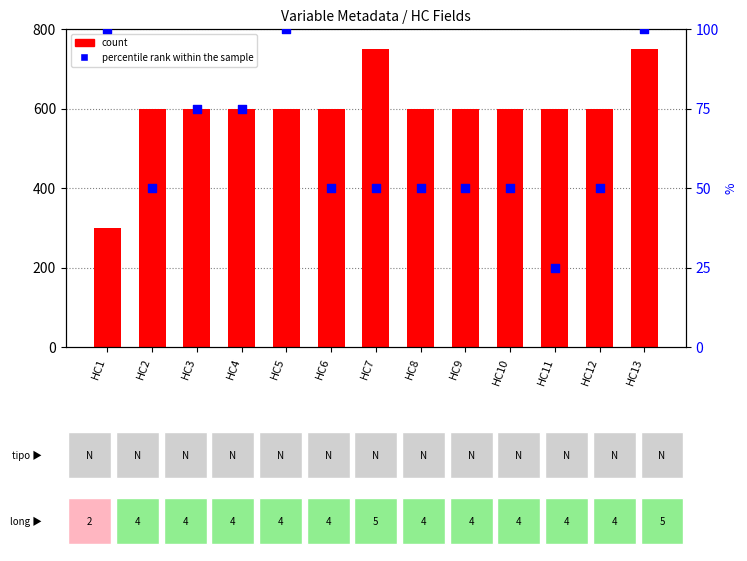

Which series reaches the minimum Y coordinate?

percentile rank within the sample